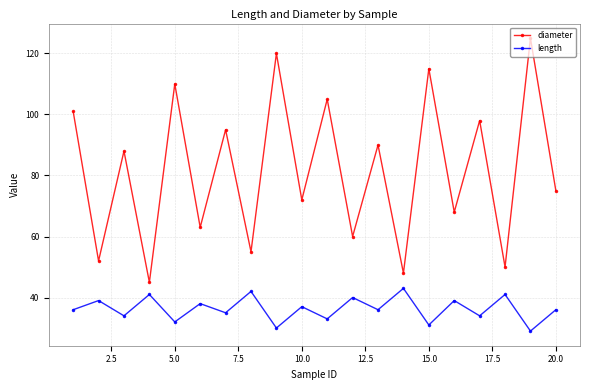

Which series has the largest total across all categories?

diameter